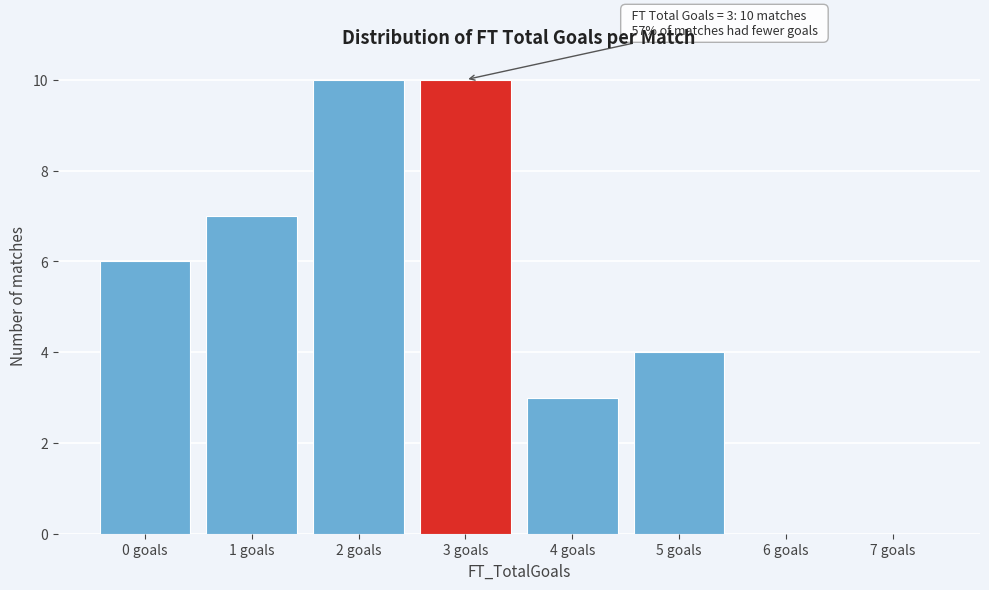

Reading left to right, transcribe all the data shown in this chart.

0 goals=6	1 goals=7	2 goals=10	3 goals=10	4 goals=3	5 goals=4	6 goals=0	7 goals=0